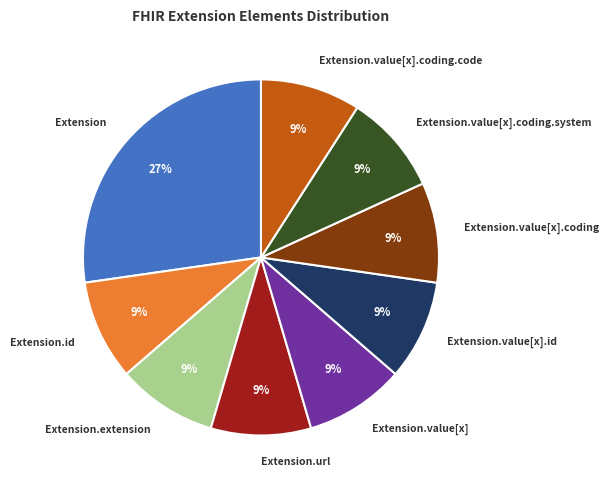

Is there a majority slice in this chart?

No